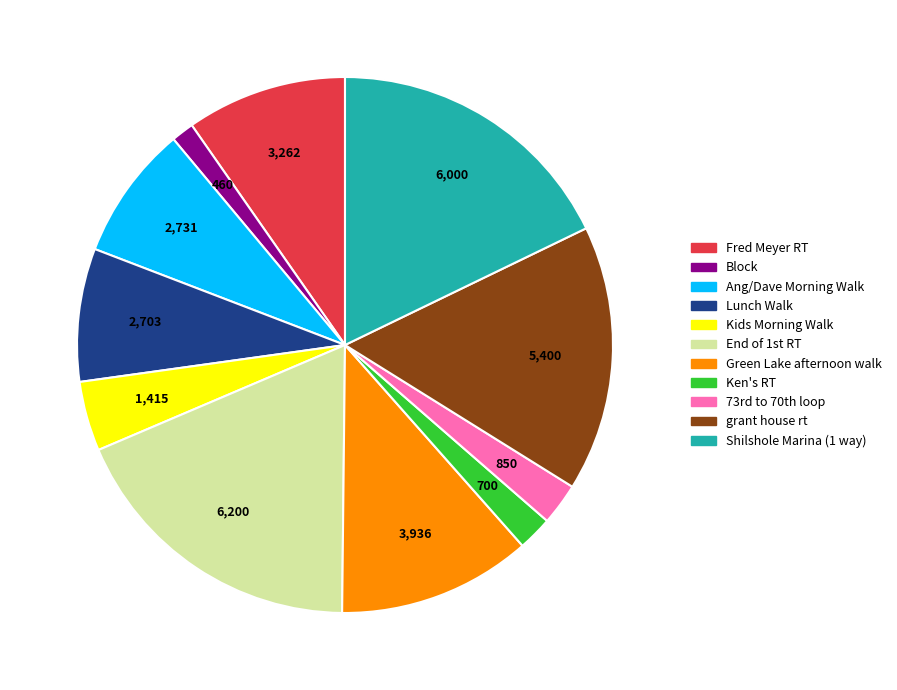

Which category has the biggest portion of the pie?

End of 1st RT